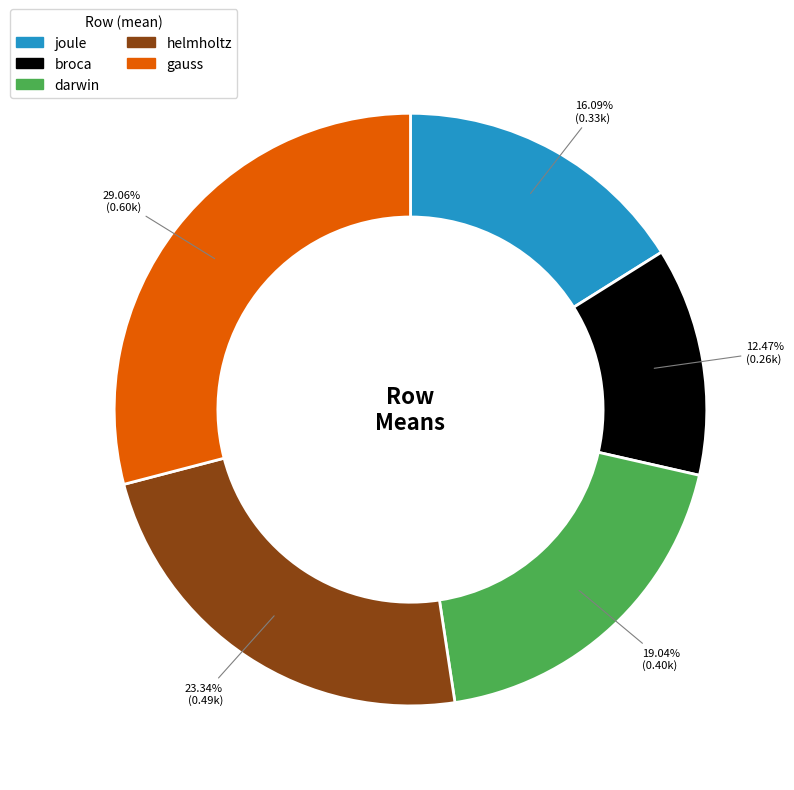

True or false: helmholtz accounts for 23% of the total.

True